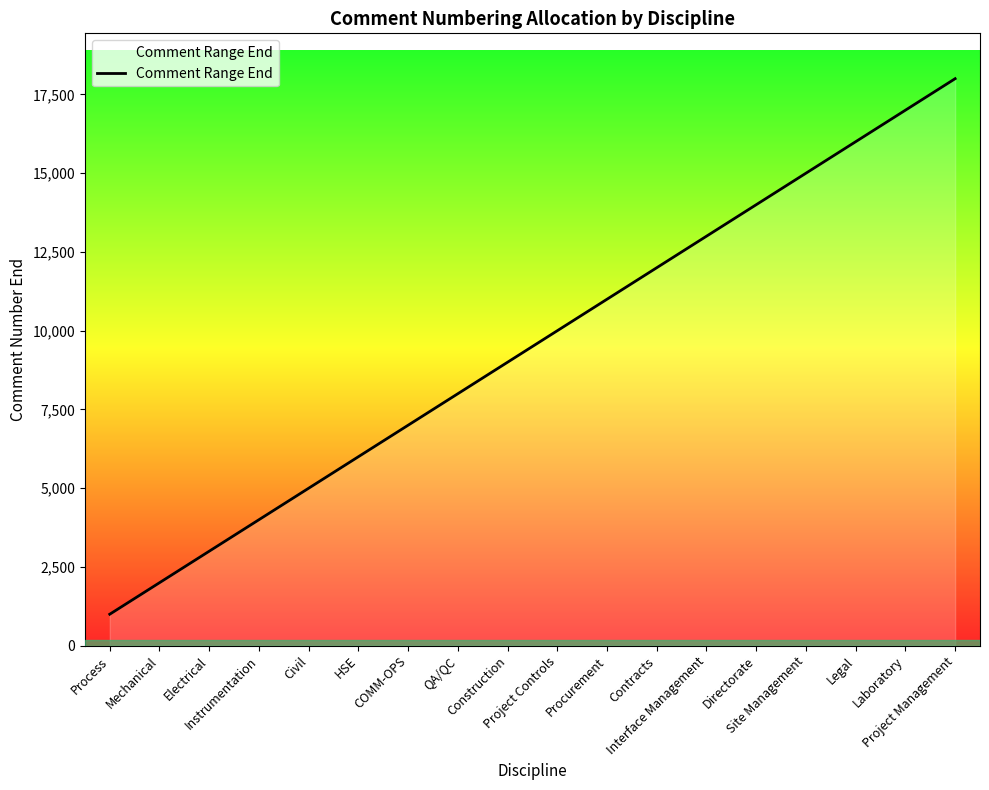

Is it true that the value at QA/QC is 8000?

True